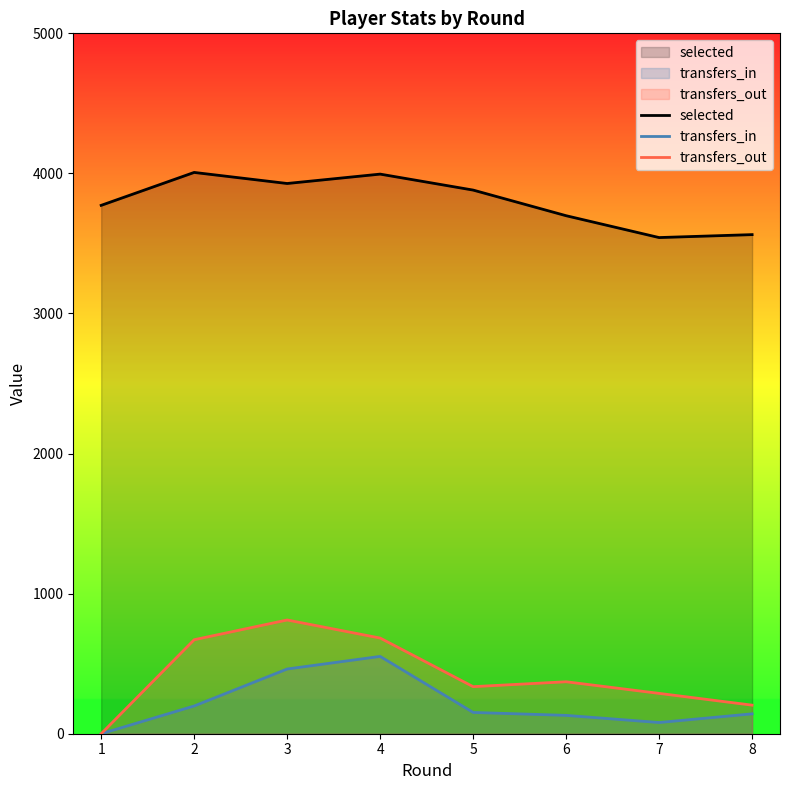

Reading right to left, extract all data points from this chart.

selected: 8=3563	7=3542	6=3698	5=3881	4=3995	3=3928	2=4007	1=3772
transfers_in: 8=142	7=80	6=131	5=152	4=552	3=462	2=198	1=0
transfers_out: 8=204	7=288	6=371	5=336	4=683	3=812	2=671	1=0